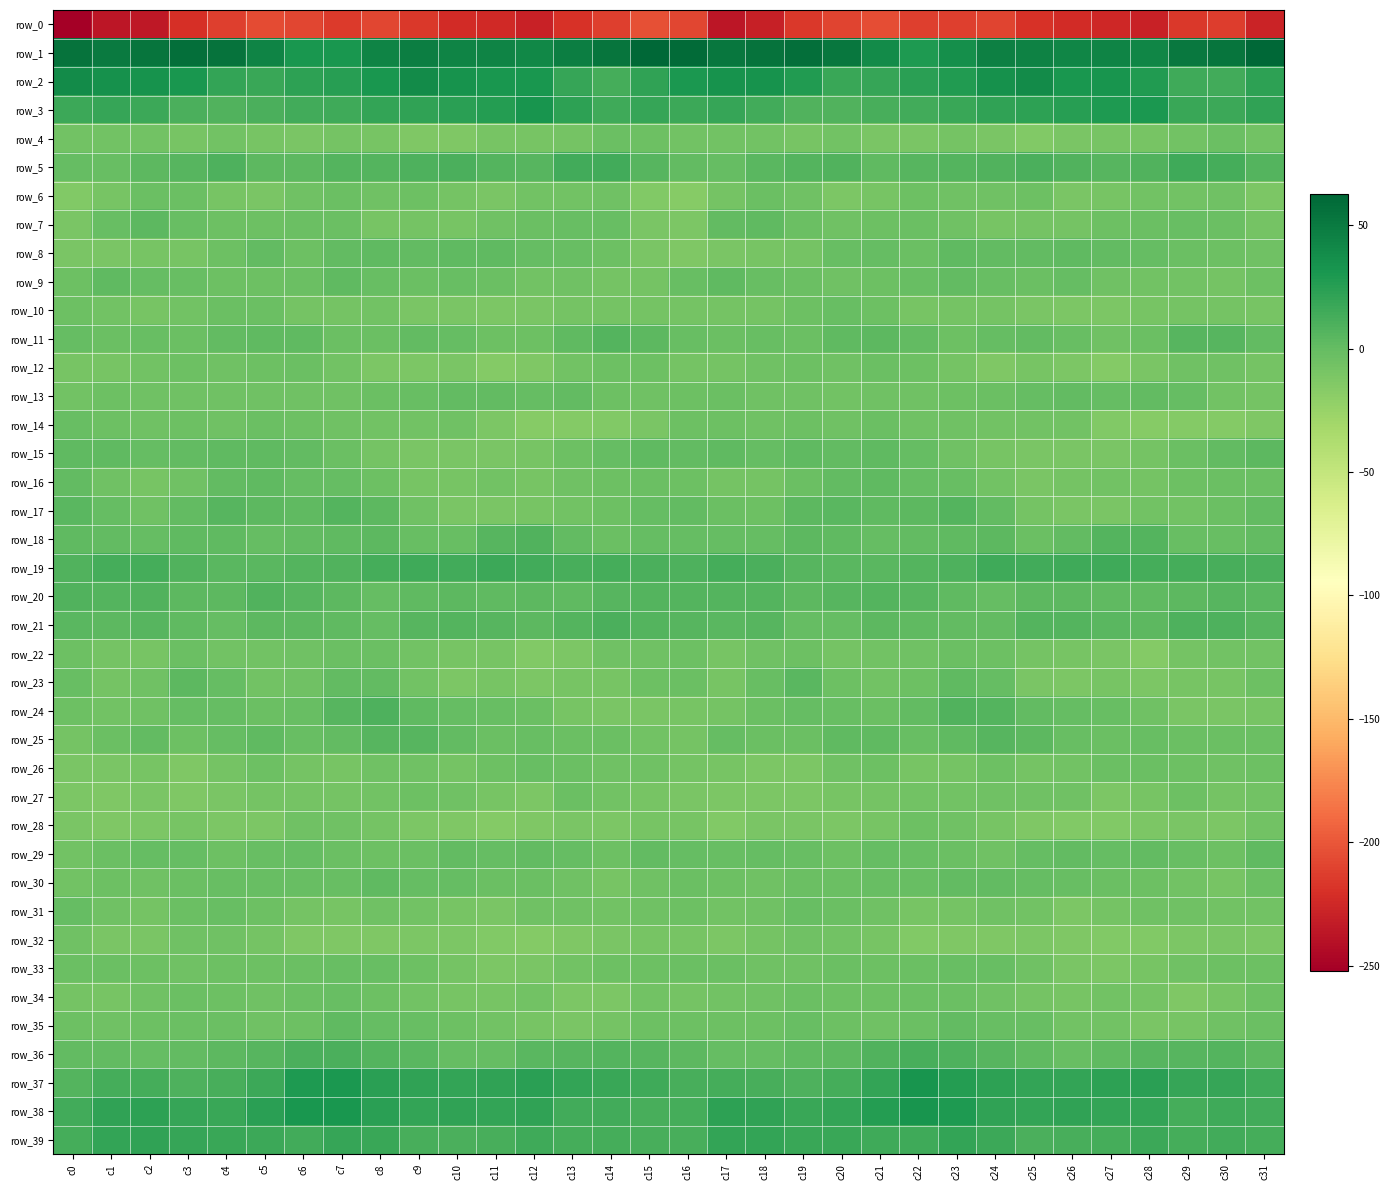

Count the number of data series in this chart.

40